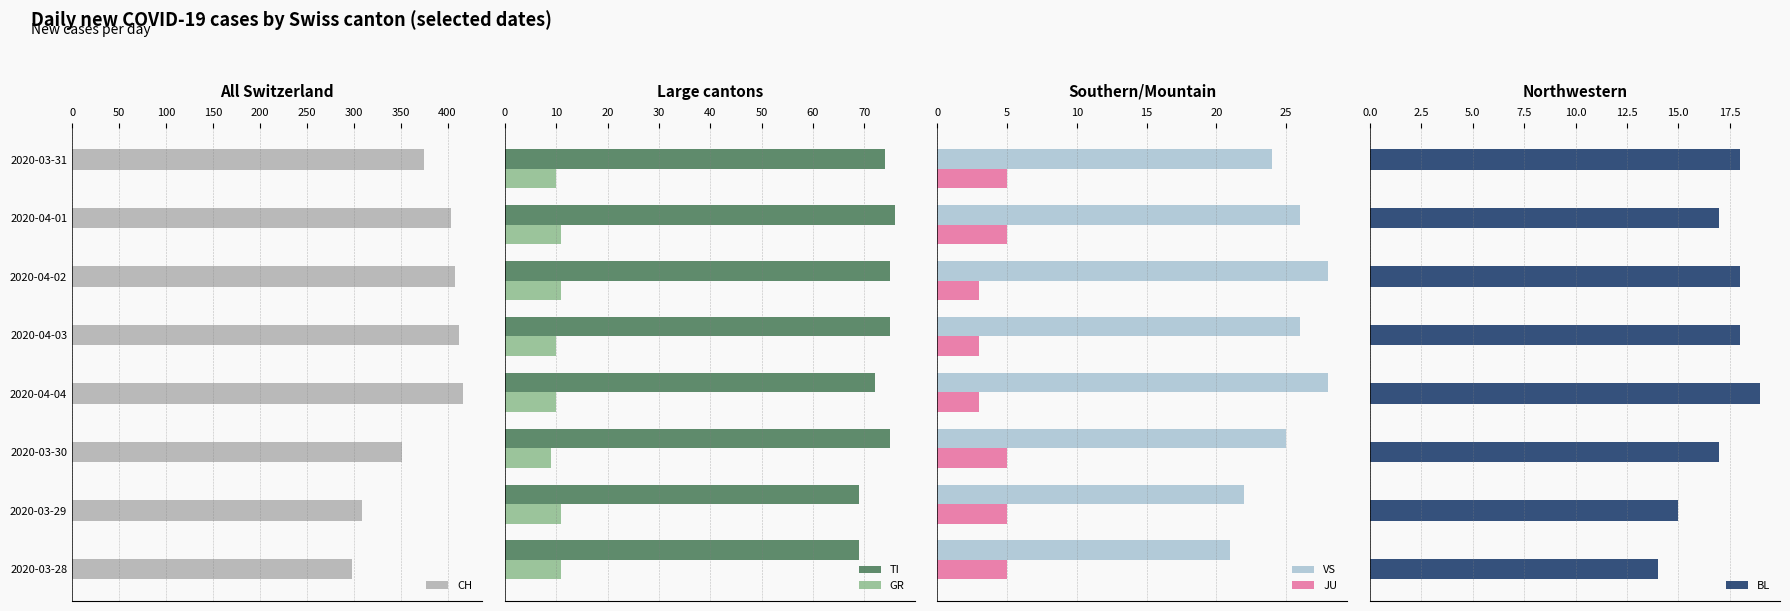

What is the difference between the maximum and second lowest values in the BL series?

4